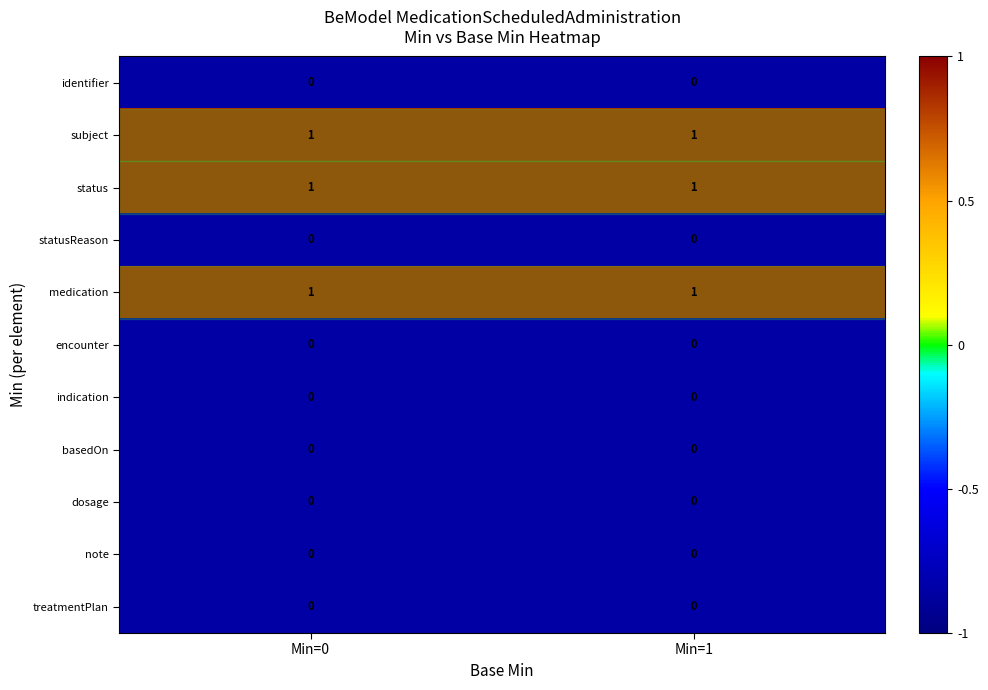

The value of subject at Min=1 is 1. True or false?

True